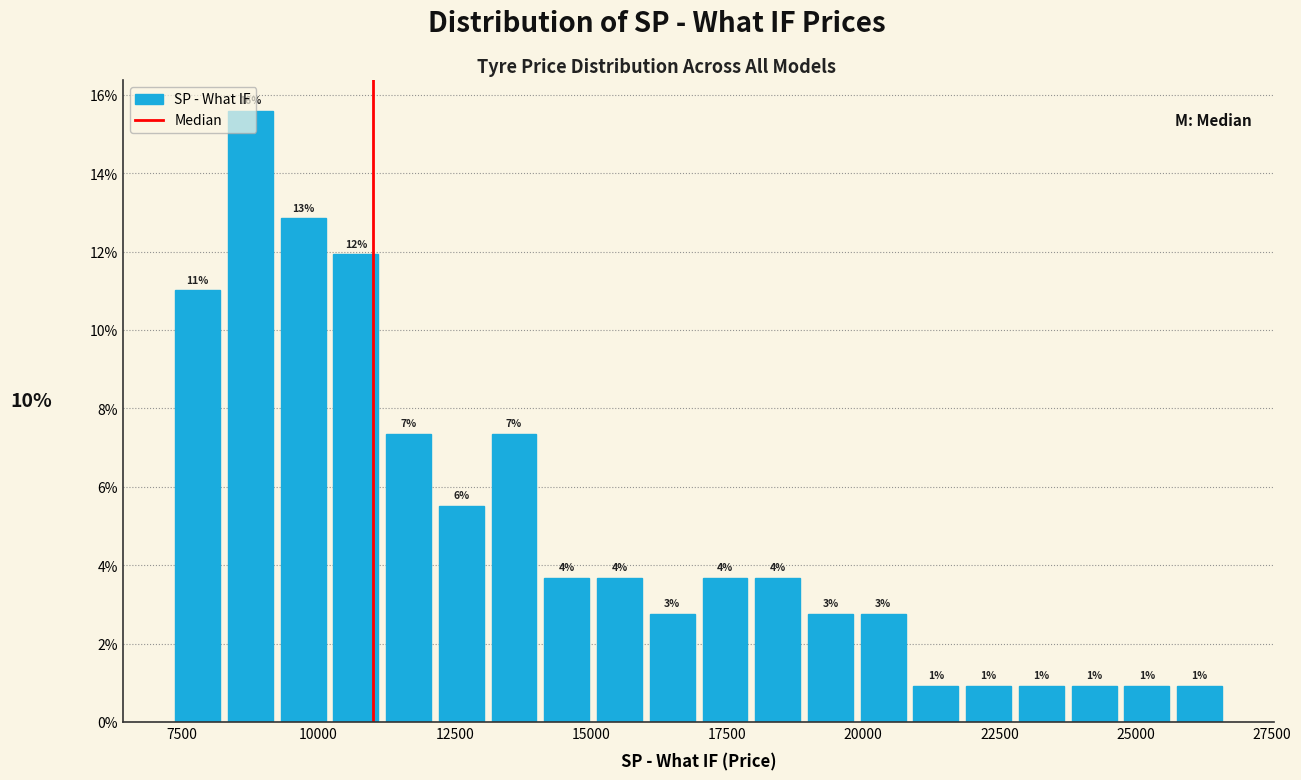

Read against the x-axis, roughly where is the centre of the tallest bar?

9000